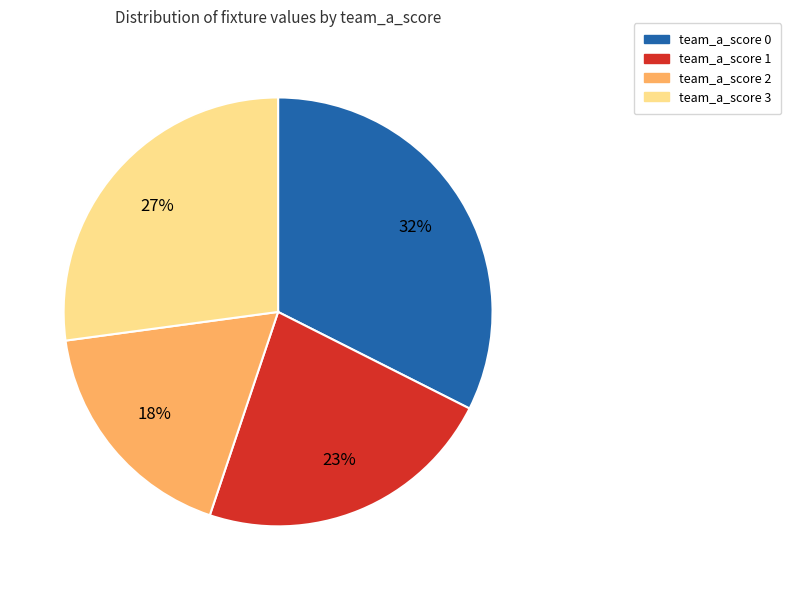

How many segments does this pie chart have?

4